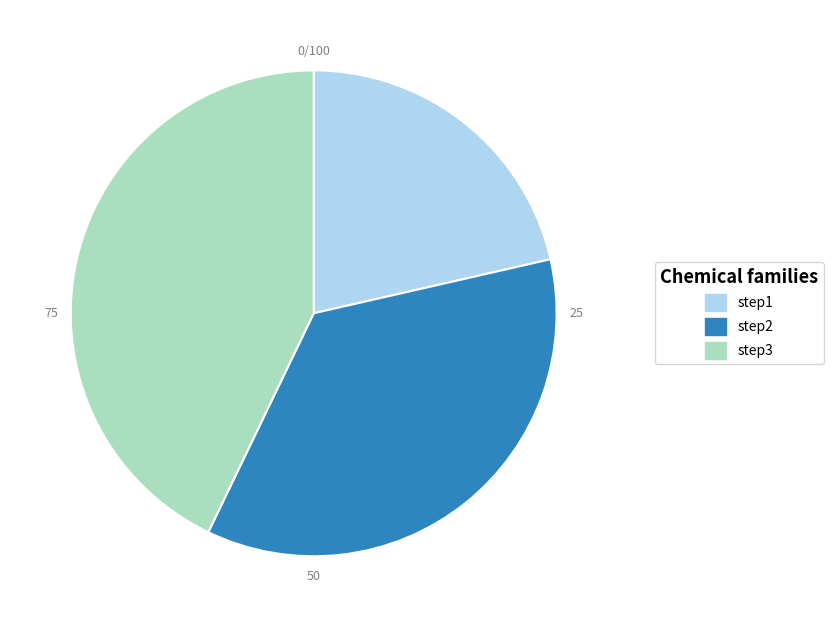

Do step3 and step2 together represent more than half of the pie?

Yes